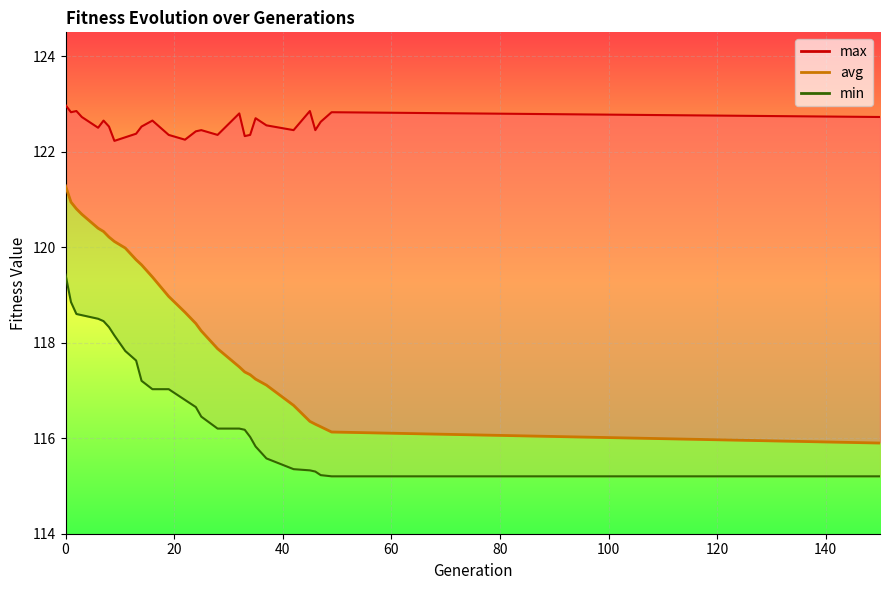

What is the highest value of the min line series?

119.4